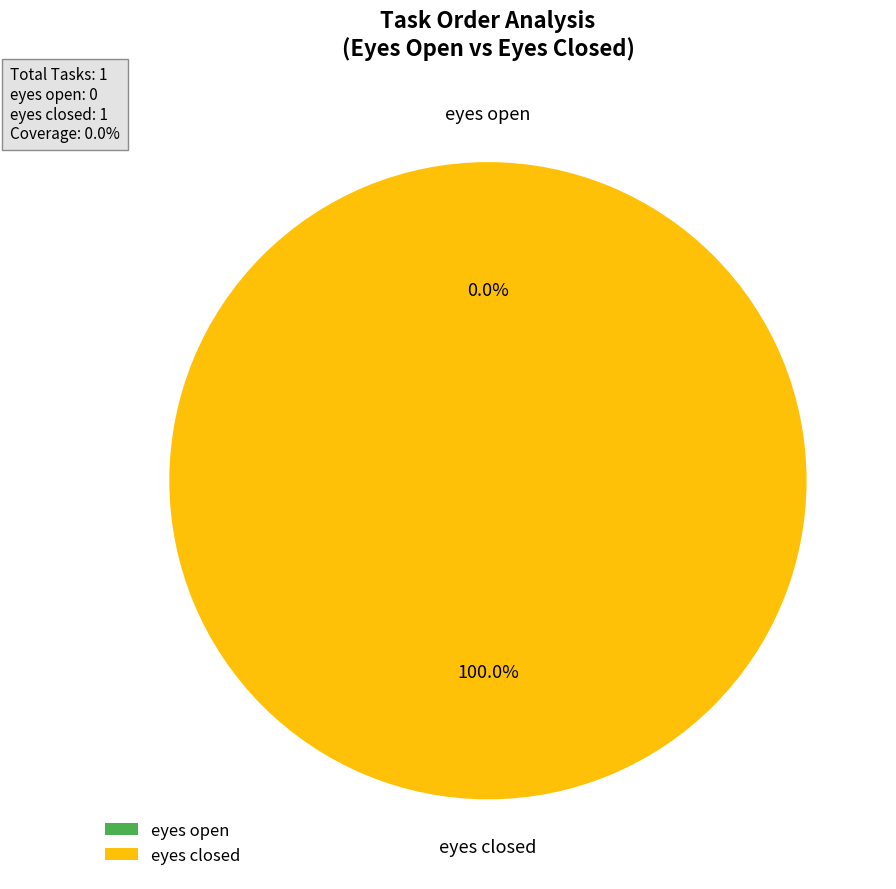

Between eyes closed and eyes open, which is larger?

eyes closed